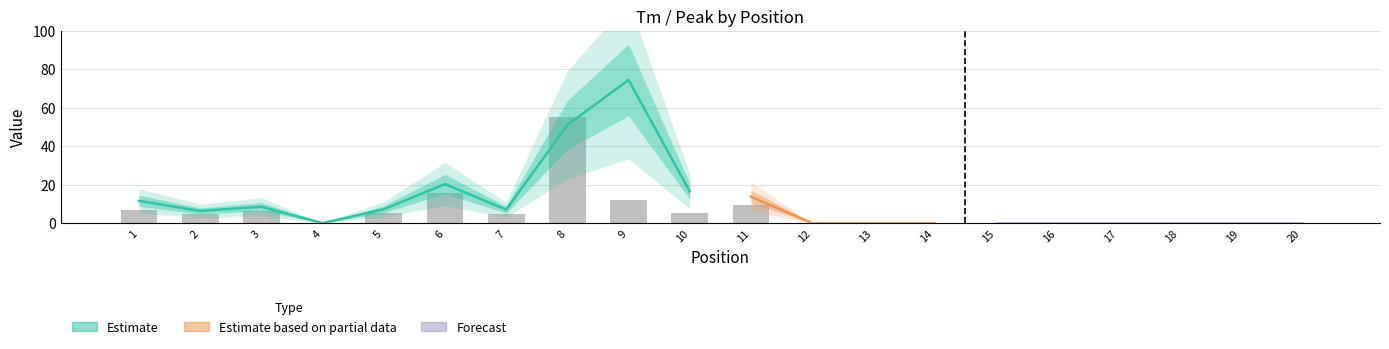

The chart shows a value of 0.0 at 14. True or false?

True